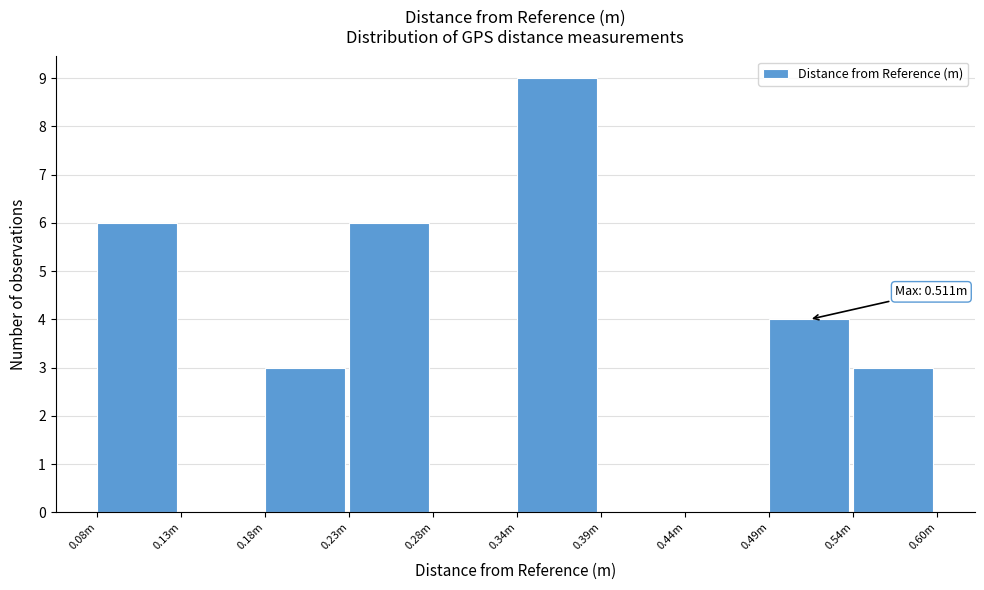

Reading left to right, list all the values displayed in this chart.

0.08m=6	0.13m=0	0.18m=3	0.23m=6	0.28m=0	0.34m=9	0.39m=0	0.44m=0	0.49m=4	0.54m=3